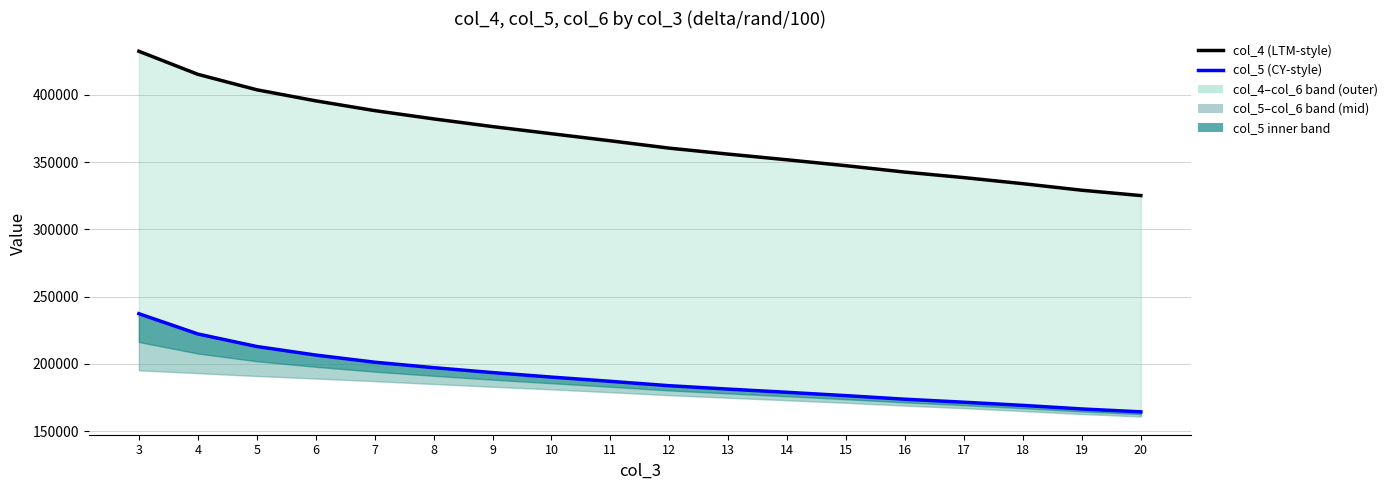

At which category is the sum across all series the highest?

3